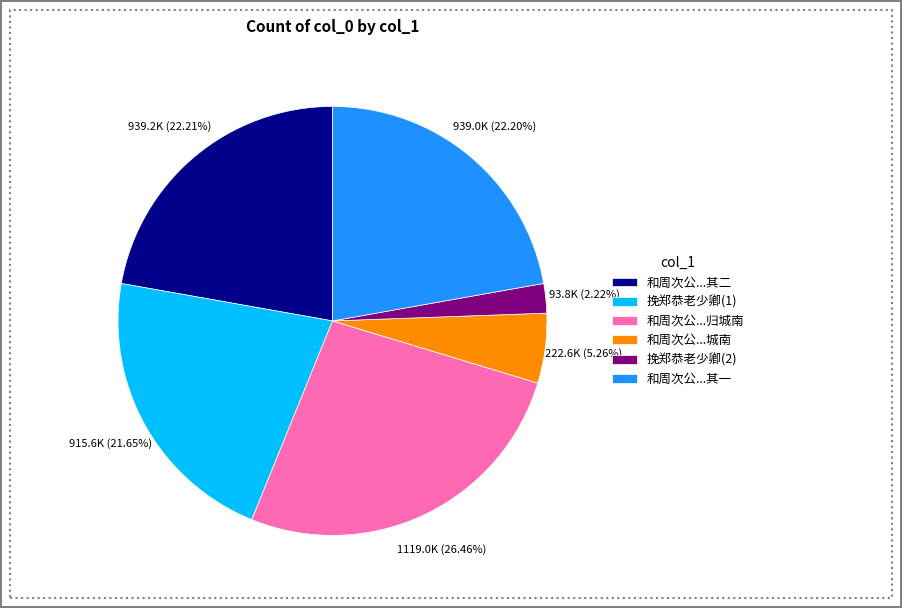

Is there a majority slice in this chart?

No